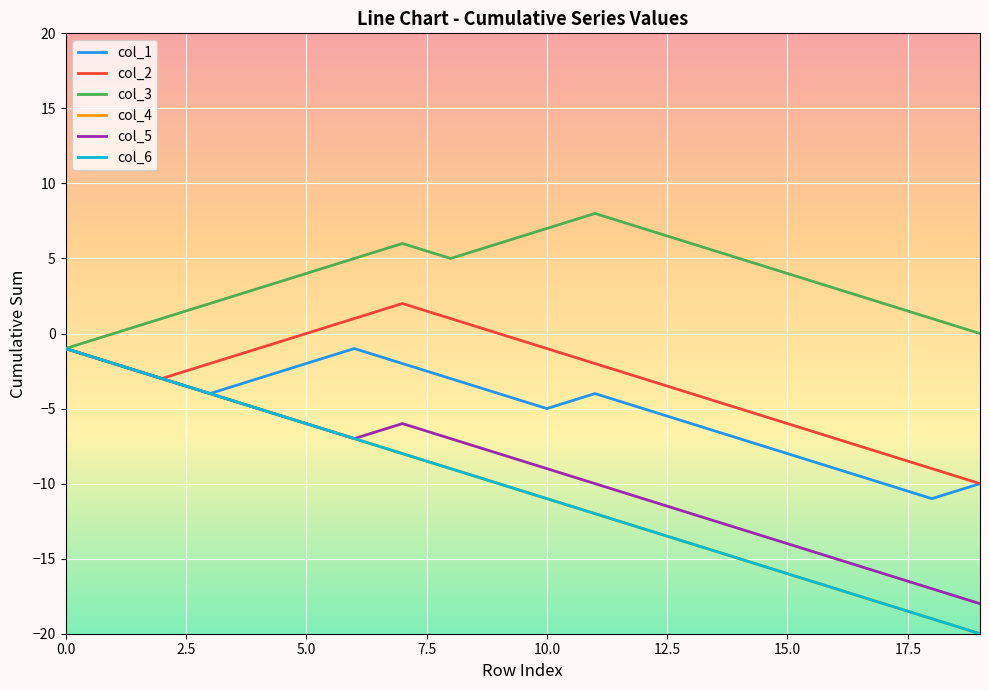

Is this an area chart (filled region under the line)?

No